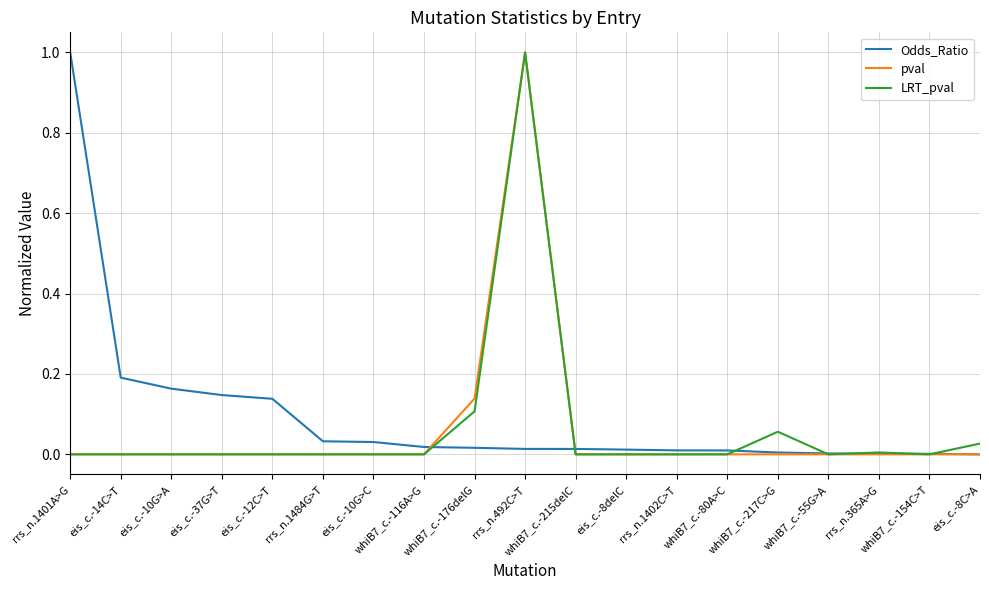

Does the chart display data point markers on the line(s)?

No